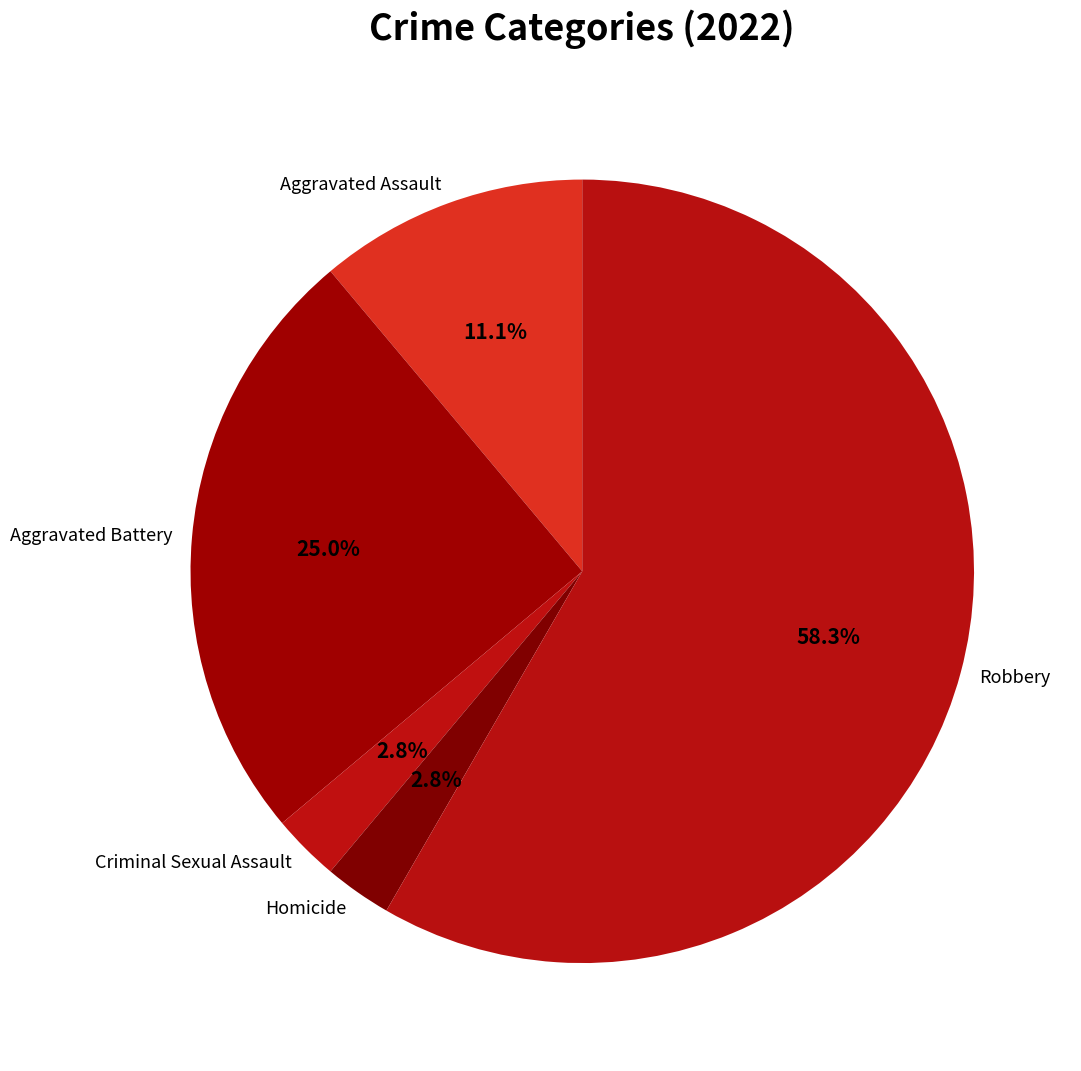

Between Criminal Sexual Assault and Robbery, which is larger?

Robbery